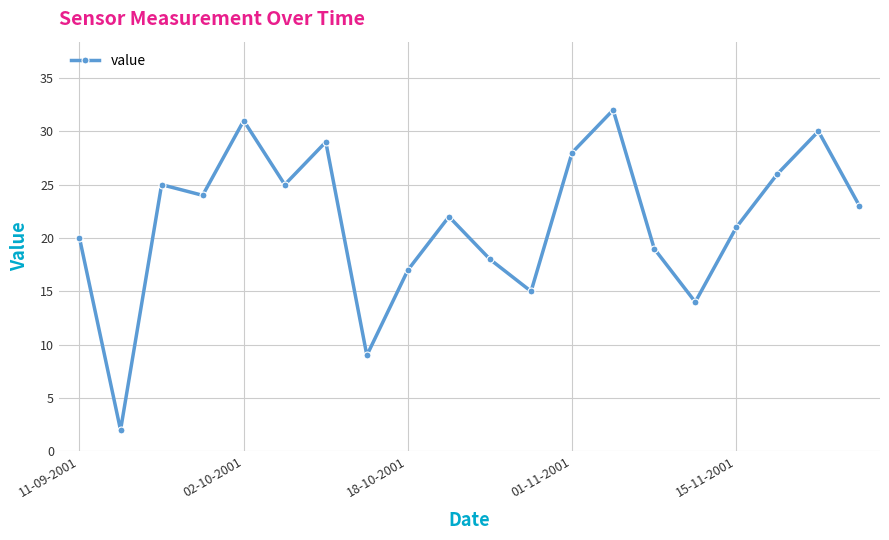

True or false: there are more than 2 points higher than both neighbors.

True